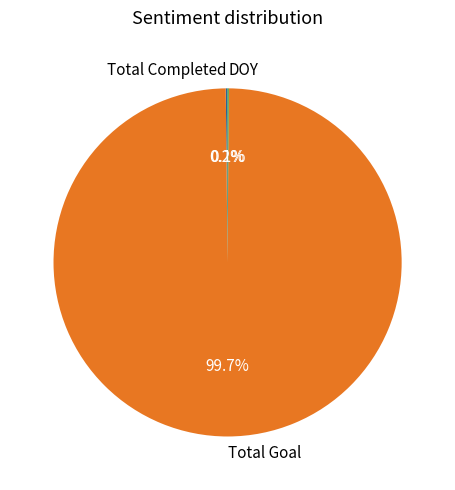

What portion of the pie excludes Total Goal?

0.3%